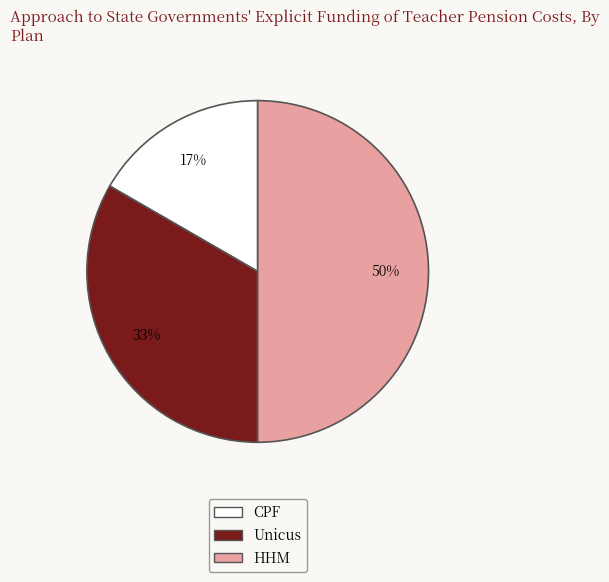

How many slices are in this pie chart?

3